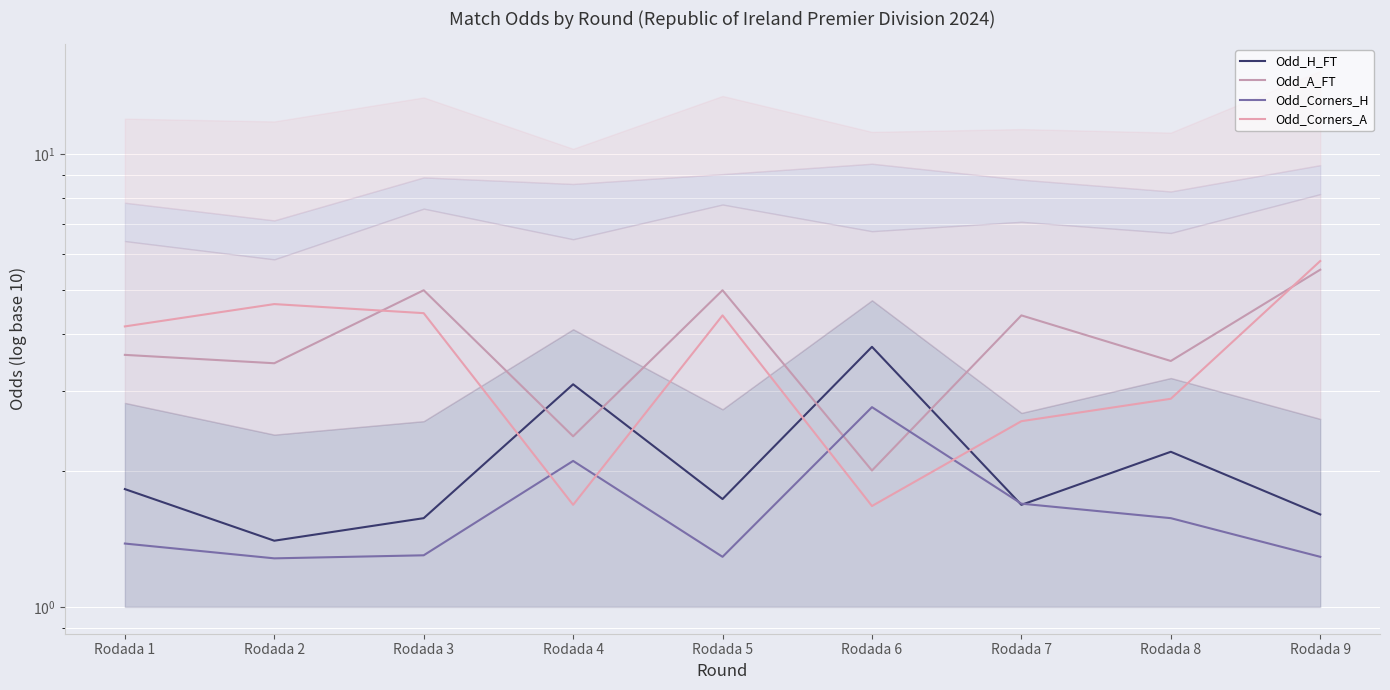

Read the Odd_H_FT value at Rodada 9.

1.6